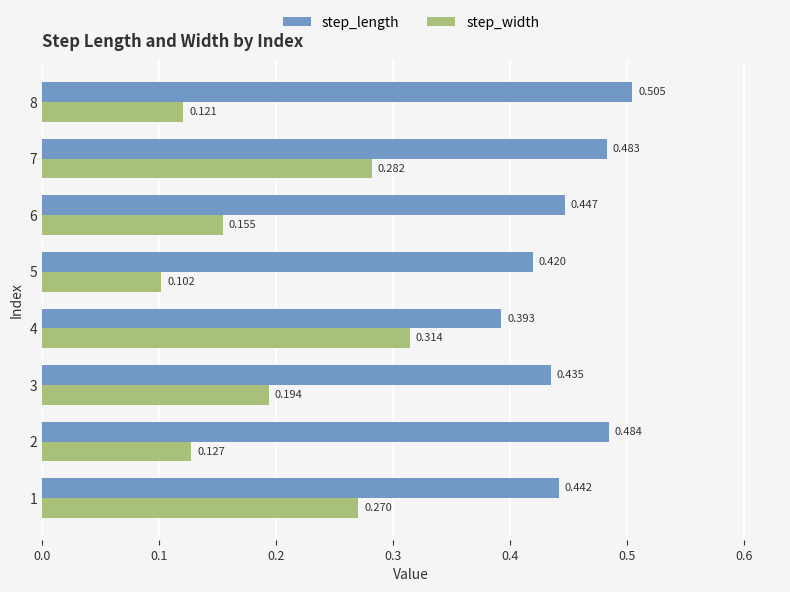

What is the sum of all step_width values?

1.6